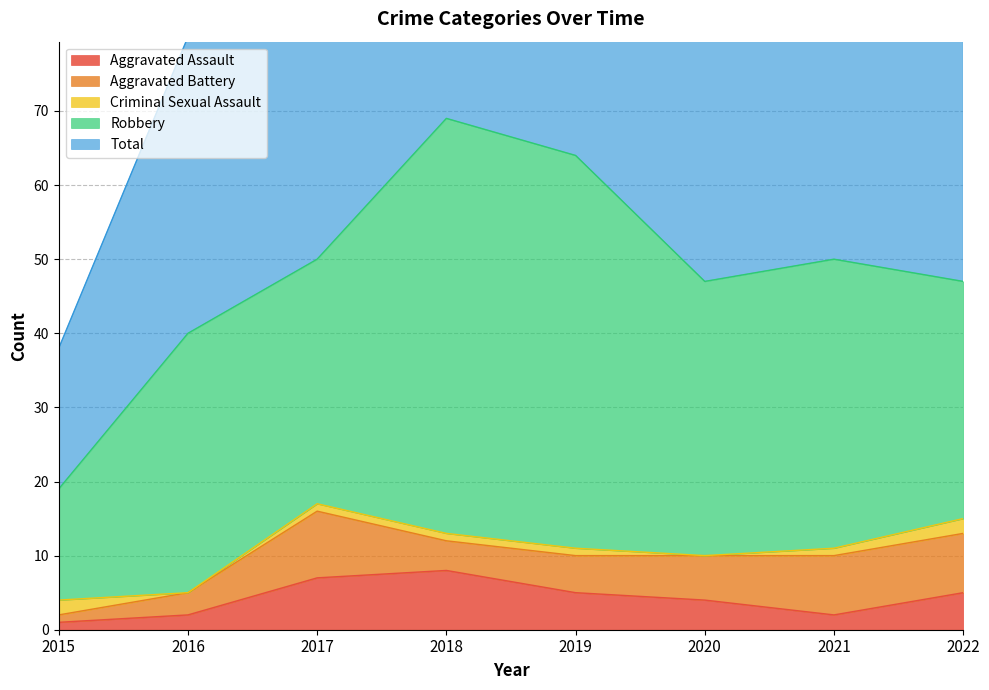

What is the difference between the maximum and minimum values in the Robbery series?

41